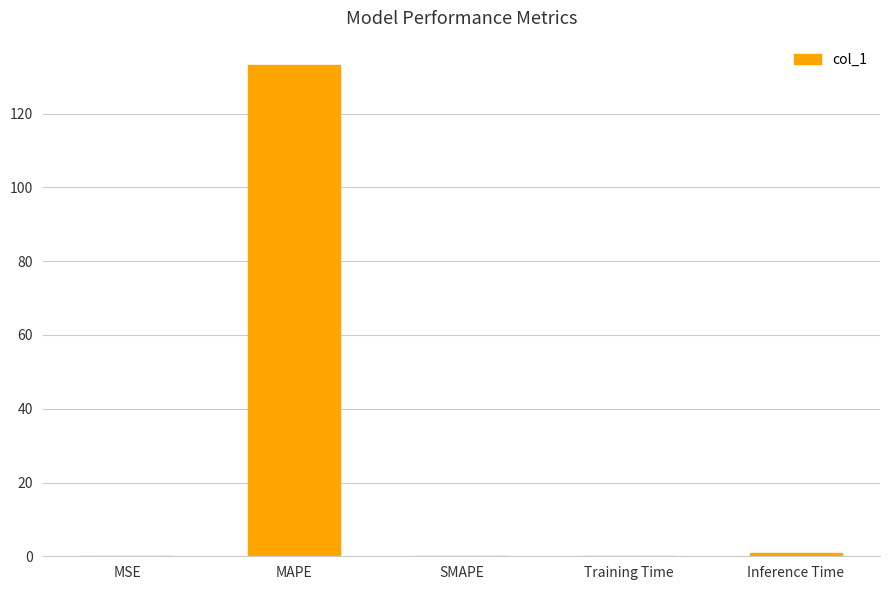

Is it true that the value at MAPE is 28.3?

False